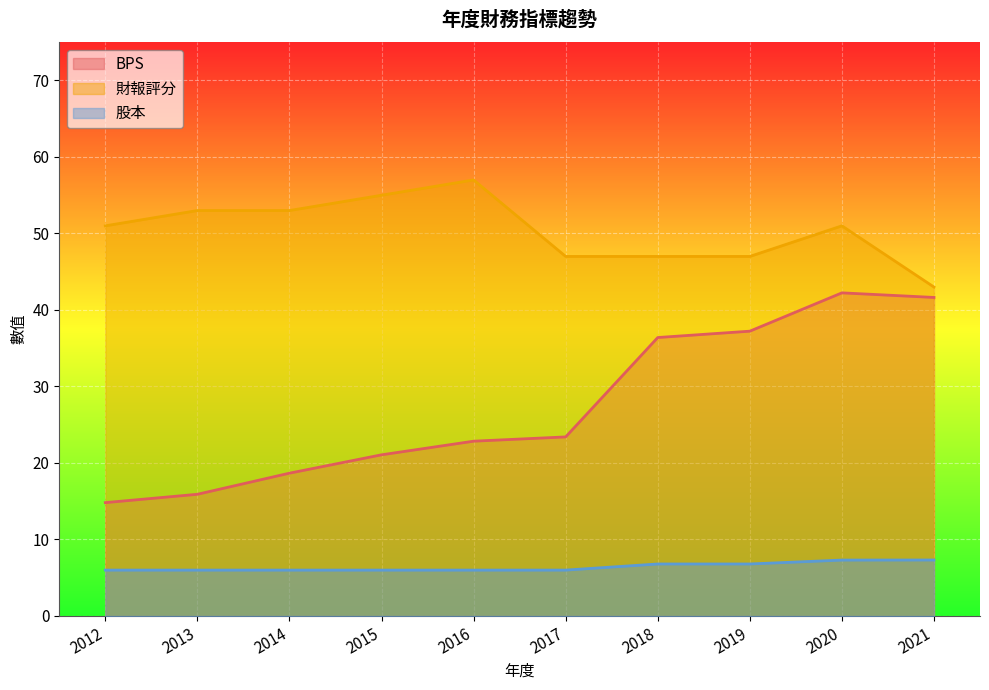

What is the average value of the 股本 series?

6.4